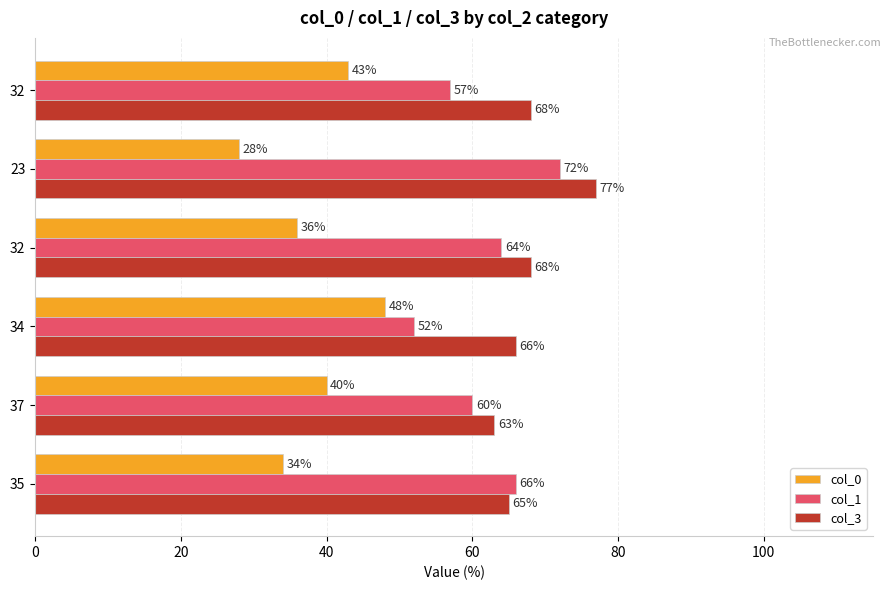

Reading left to right, extract all data points from this chart.

col_0: 34	40	48	36	28	43
col_1: 66	60	52	64	72	57
col_3: 65	63	66	68	77	68